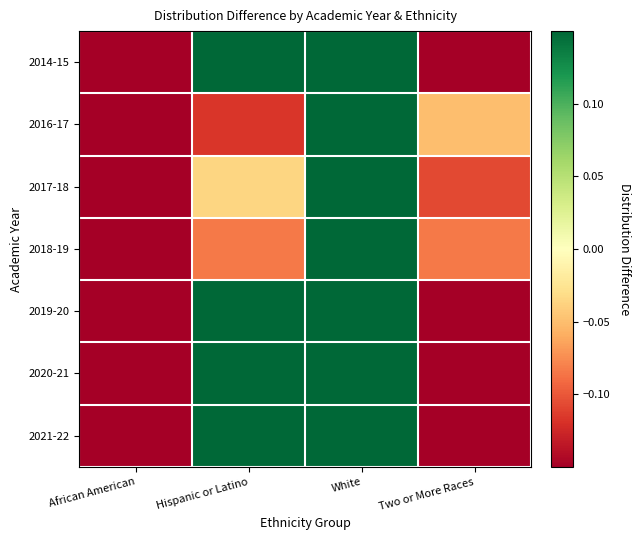

Reading left to right, list all the values displayed in this chart.

2014-15: African American=-0.2	Hispanic or Latino=0.2	White=0.2	Two or More Races=-0.2
2016-17: African American=-0.2	Hispanic or Latino=-0.1	White=0.3	Two or More Races=-0.0
2017-18: African American=-0.2	Hispanic or Latino=-0.0	White=0.3	Two or More Races=-0.1
2018-19: African American=-0.2	Hispanic or Latino=-0.1	White=0.4	Two or More Races=-0.1
2019-20: African American=-0.2	Hispanic or Latino=0.2	White=0.3	Two or More Races=-0.2
2020-21: African American=-0.2	Hispanic or Latino=0.2	White=0.3	Two or More Races=-0.2
2021-22: African American=-0.2	Hispanic or Latino=0.2	White=0.3	Two or More Races=-0.2